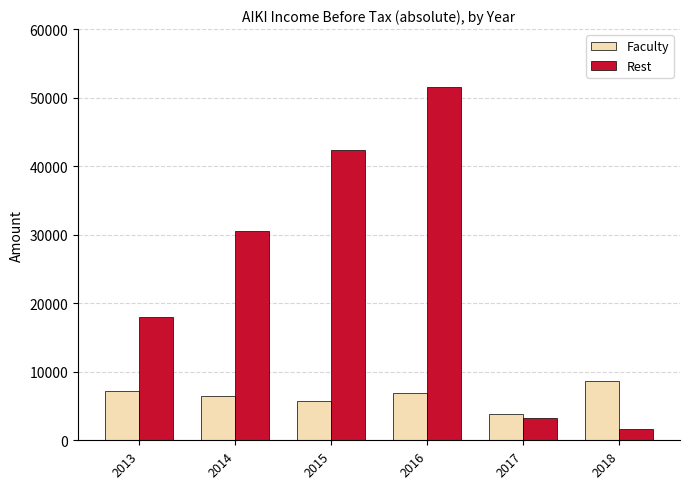

Which series changed the most between 2013 and 2015?

Rest